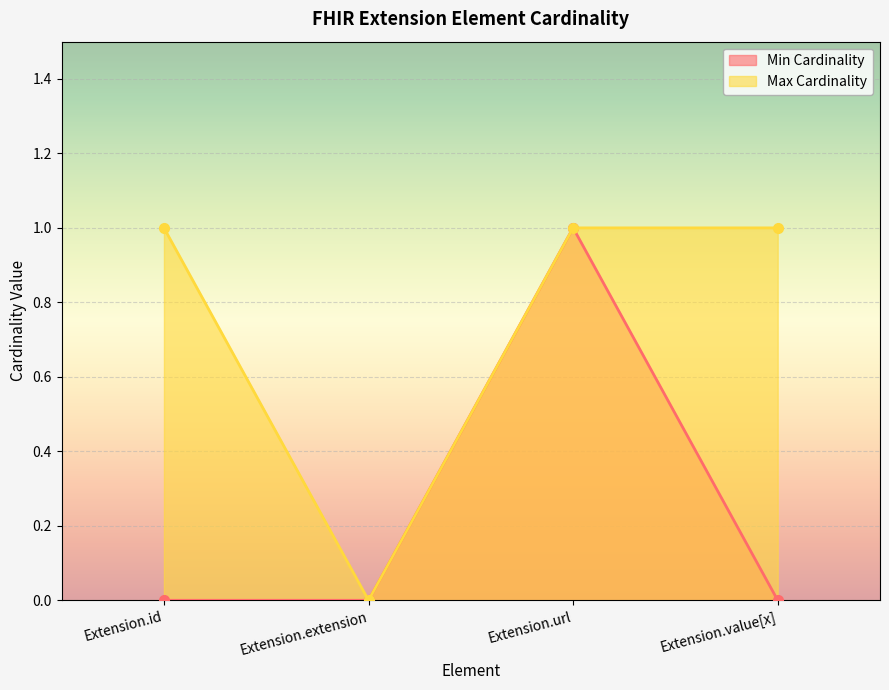

What is the difference between the maximum and minimum values in the Max Cardinality series?

1